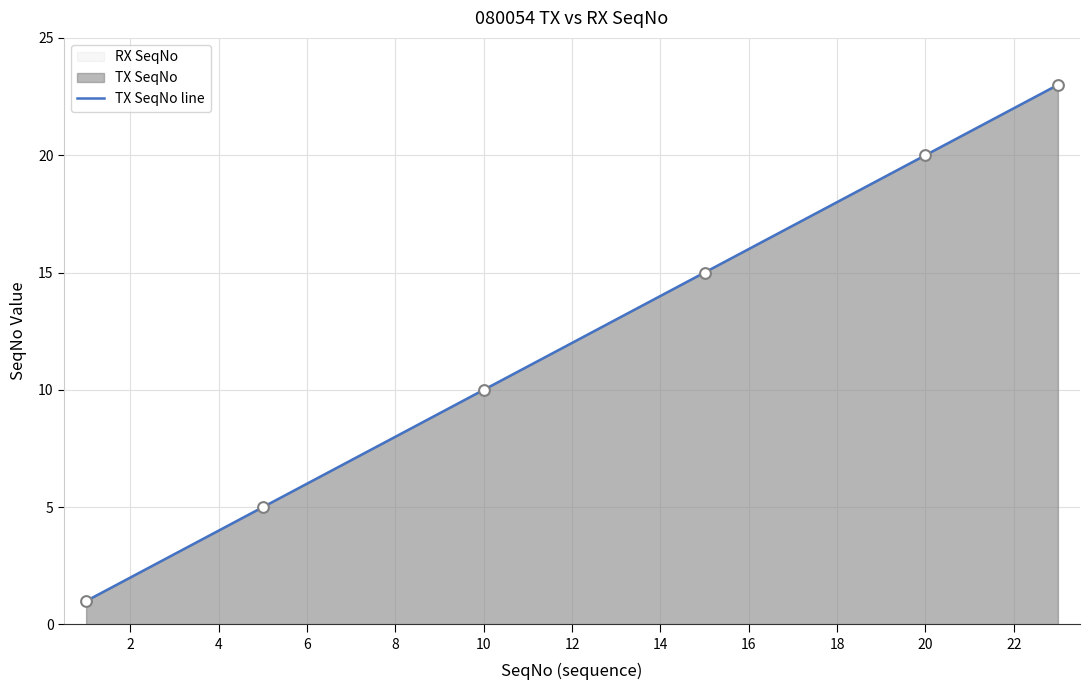

Approximately how many times larger is the value at 20 compared to 6?

3.3